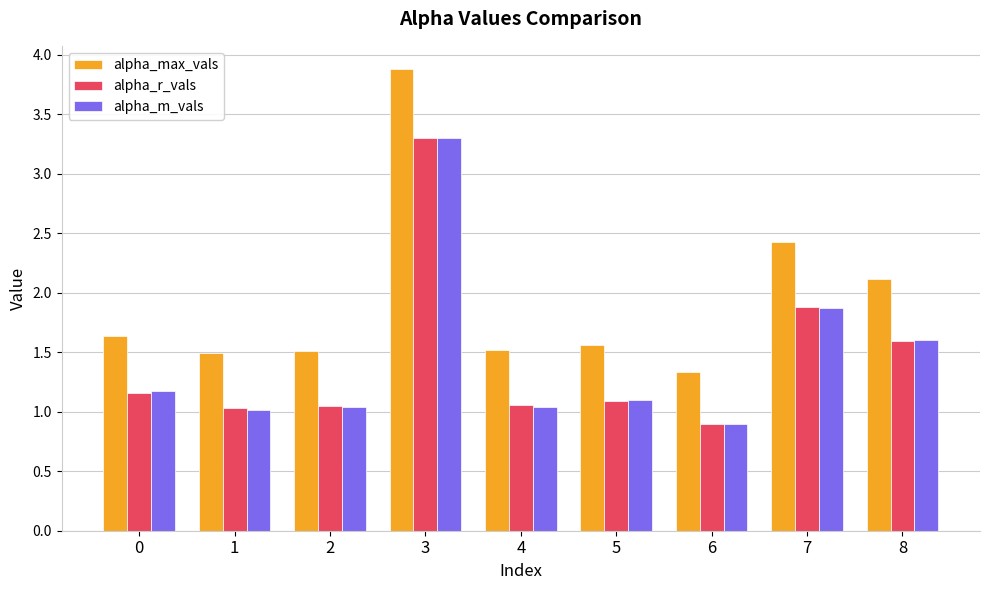

What is the average value of the alpha_max_vals series?

1.9